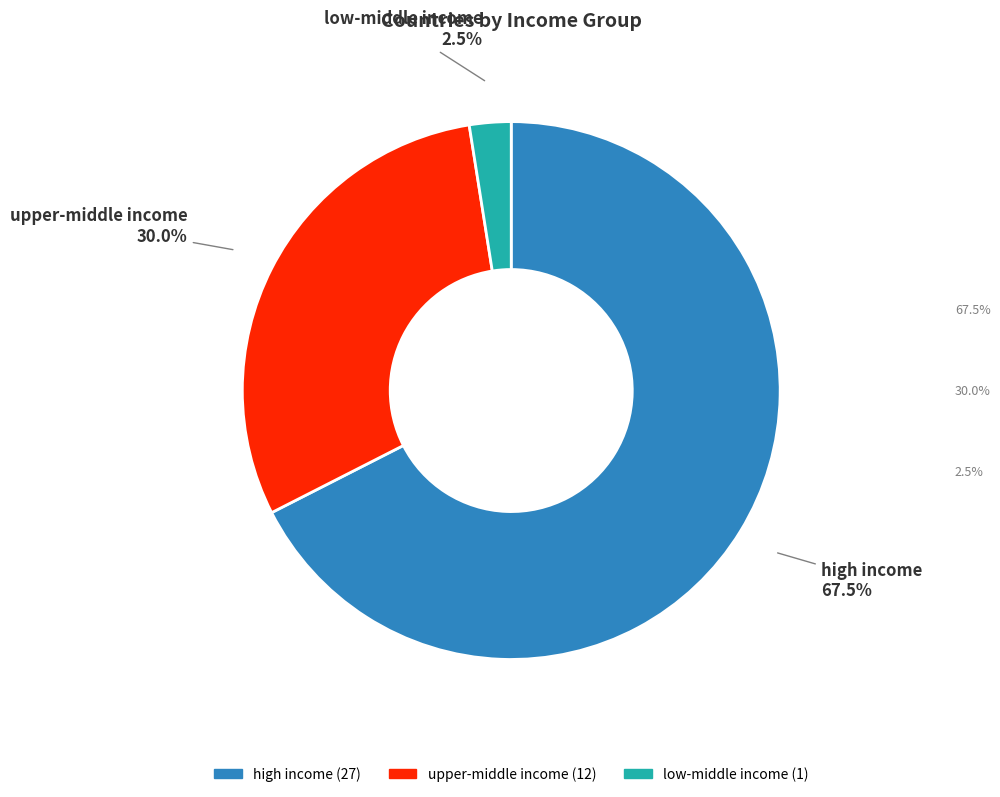

Which has a higher value, low-middle income or high income?

high income